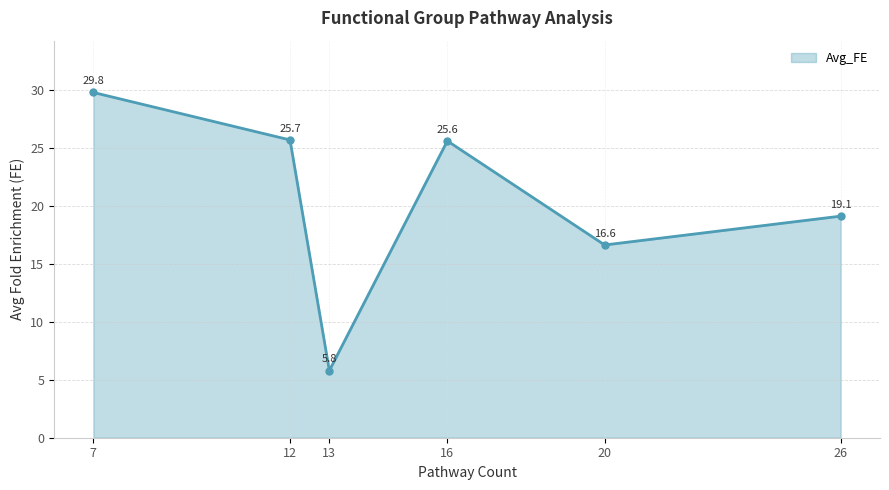

Does the chart have visible grid lines?

Yes